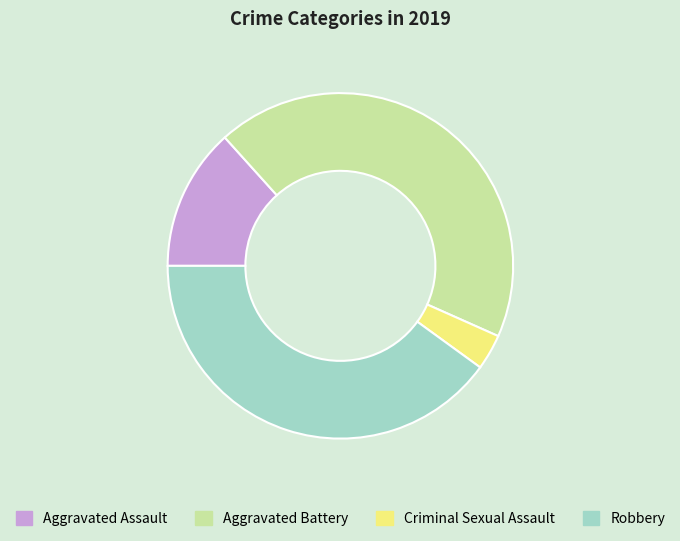

What is the largest slice in the pie chart?

Aggravated Battery